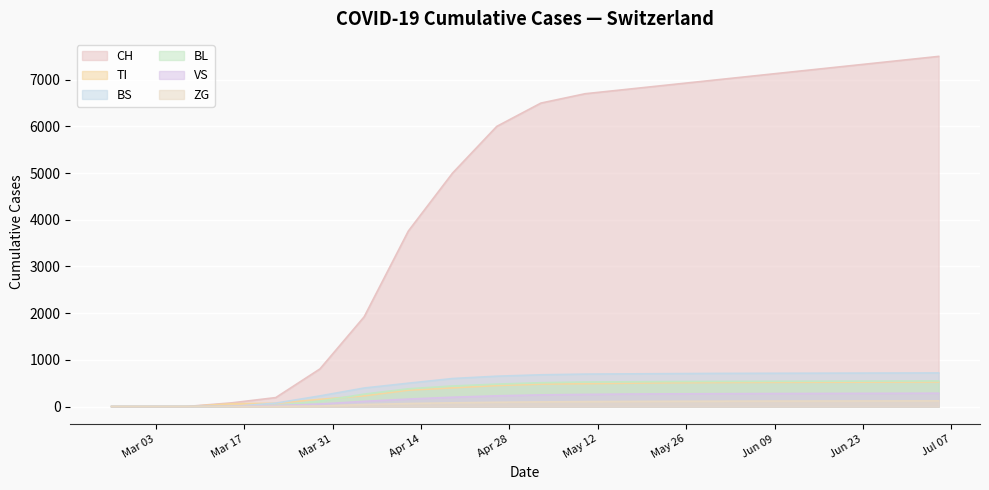

True or false: TI and CH intersect in this chart.

False